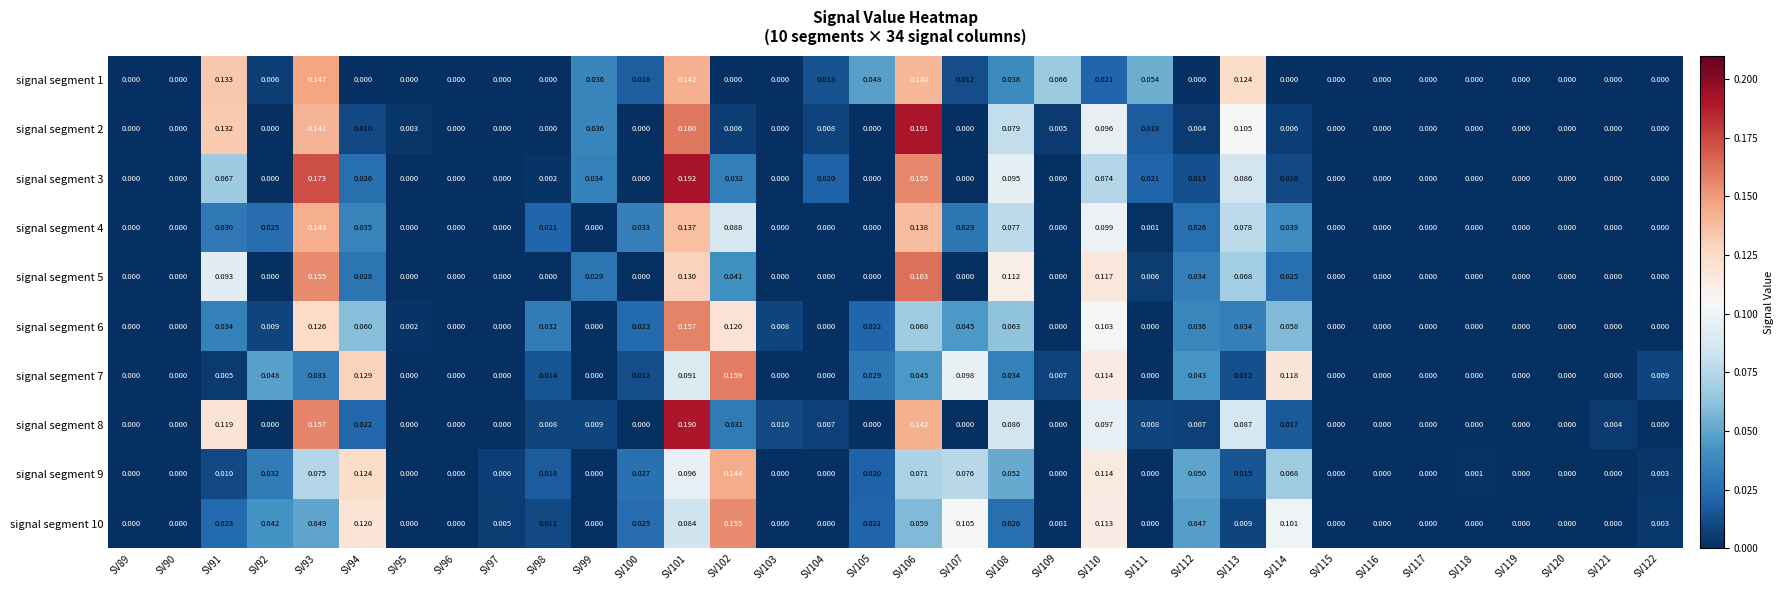

Is the value of signal segment 8 at SV119 greater than the value of signal segment 9 at SV110?

No